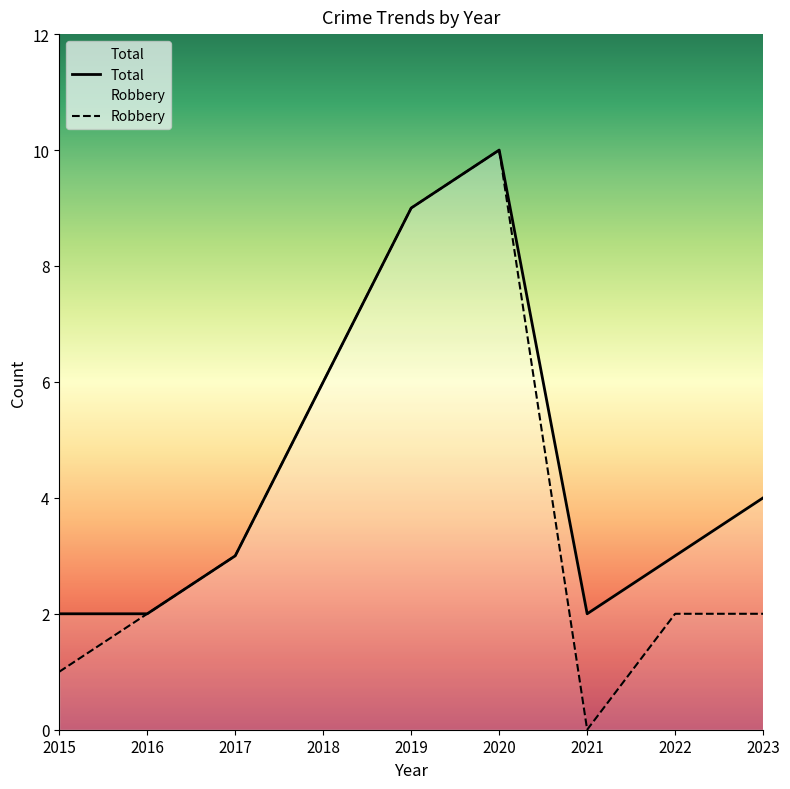

Reading left to right, extract all data points from this chart.

Robbery: 2015=1	2016=2	2017=3	2018=6	2019=9	2020=10	2021=0	2022=2	2023=2
Total: 2015=2	2016=2	2017=3	2018=6	2019=9	2020=10	2021=2	2022=3	2023=4